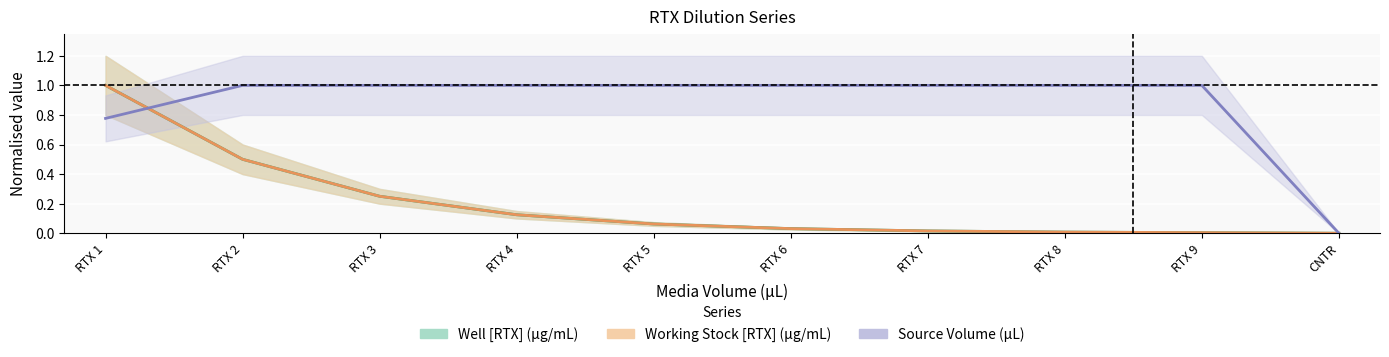

Which series changed the most between RTX 3 and RTX 5?

Well [RTX] (µg/mL)